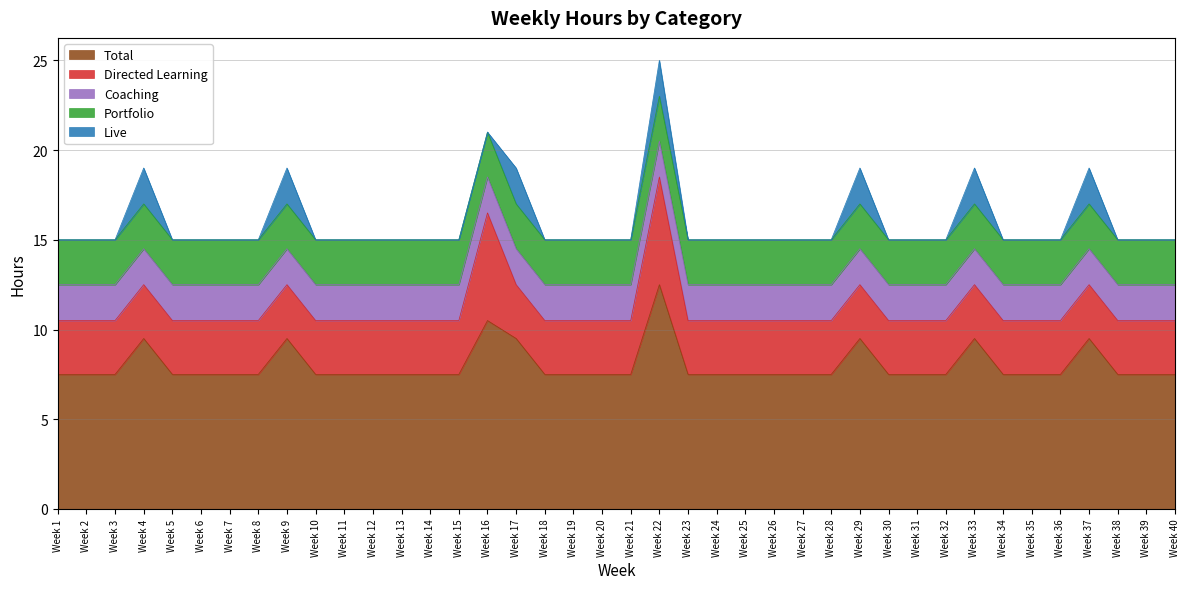

True or false: Live has more than 2 points higher than both neighbors.

True